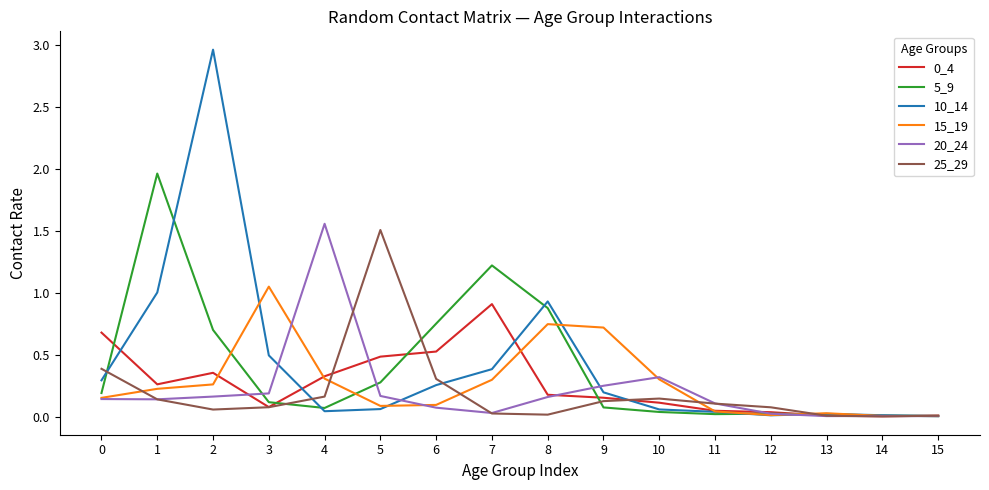

What is the total value across all series at 7?

2.9